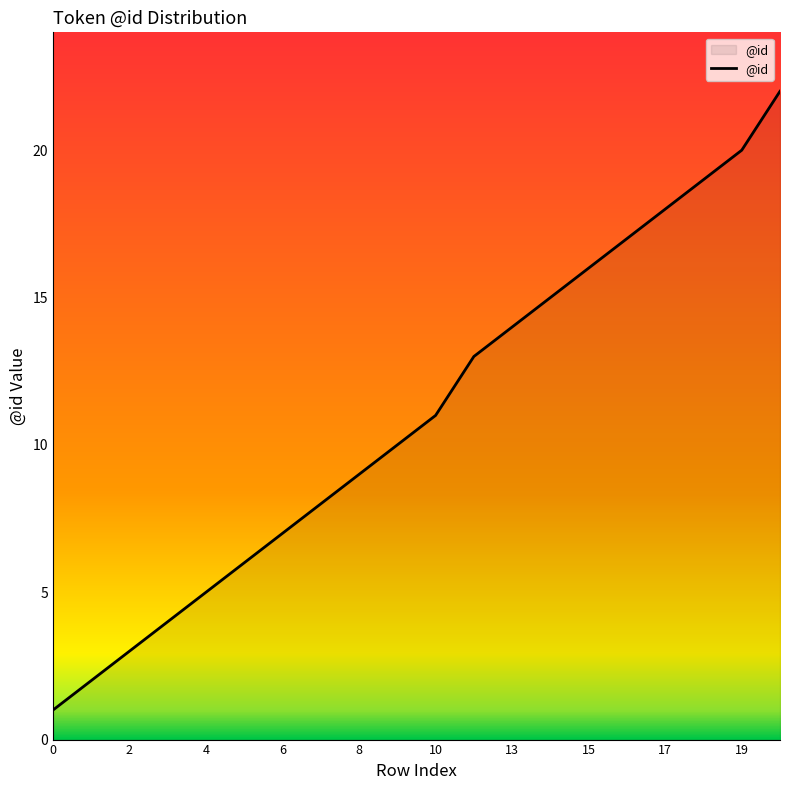

What is the difference between the maximum and minimum values?

21